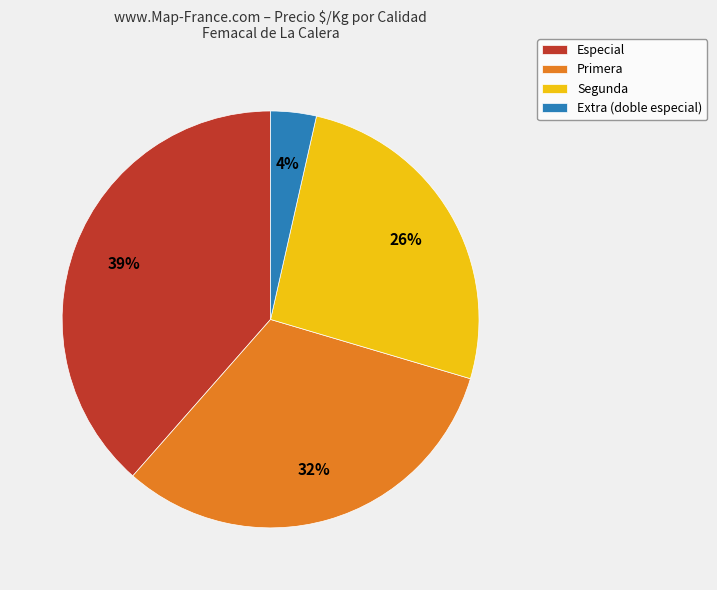

What is the smallest slice in the pie chart?

Extra (doble especial)